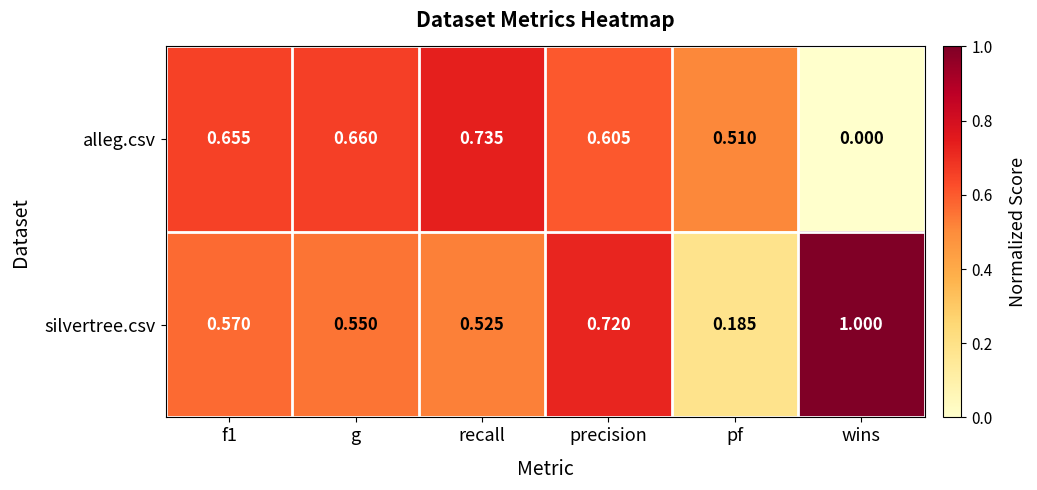

Where is silvertree.csv nearest to the value 0?

pf